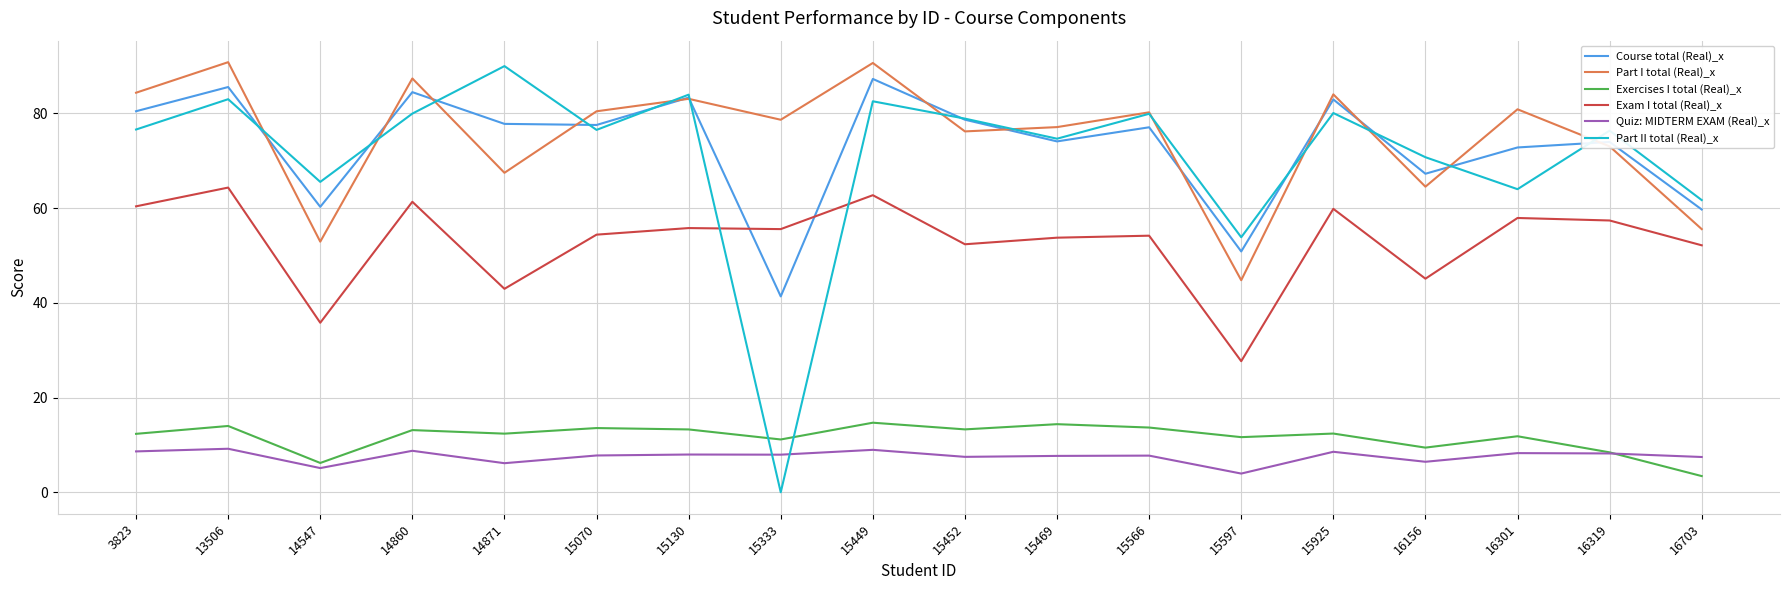

The value of Exam I total (Real)_x at 16319 is 102.8. True or false?

False